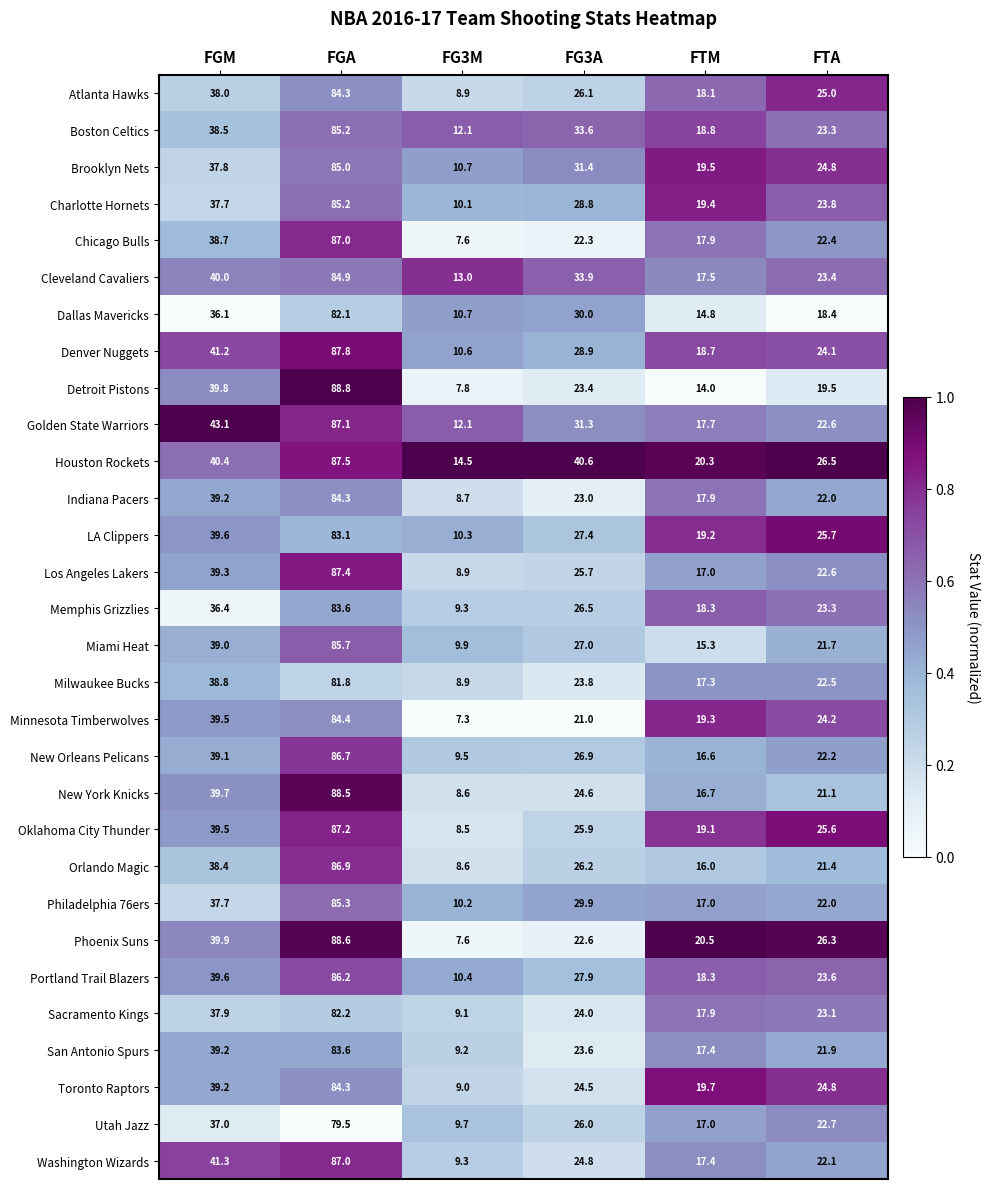

The Boston Celtics series shows 20.7 at FG3A. True or false?

False